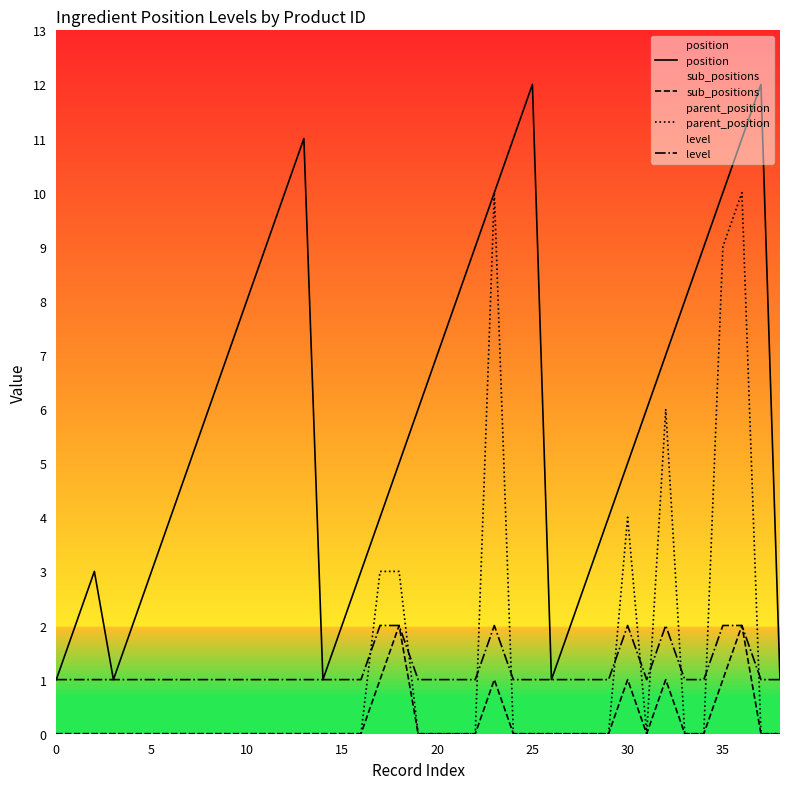

Does the chart display data point markers on the line(s)?

No